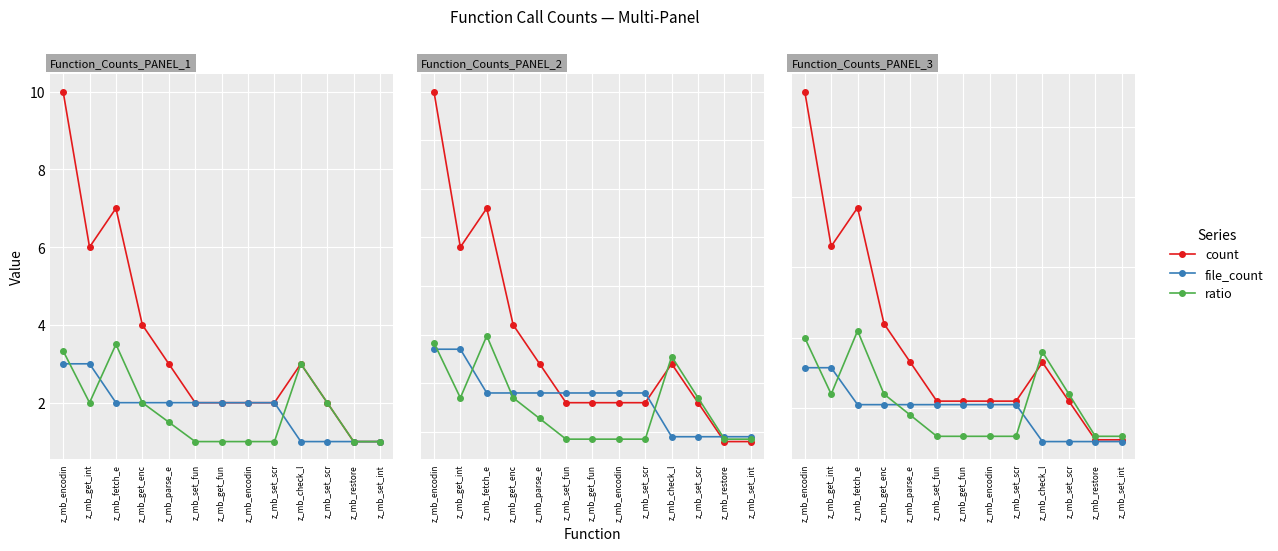

True or false: file_count and ratio cross at least once.

True